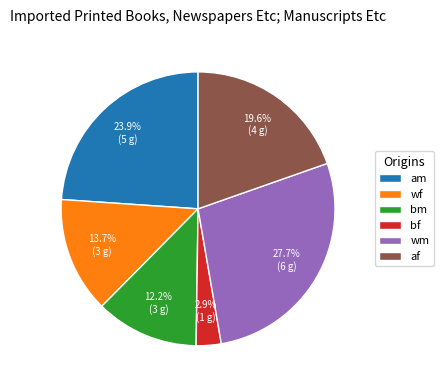

Is the sum of am and wm greater than half?

Yes